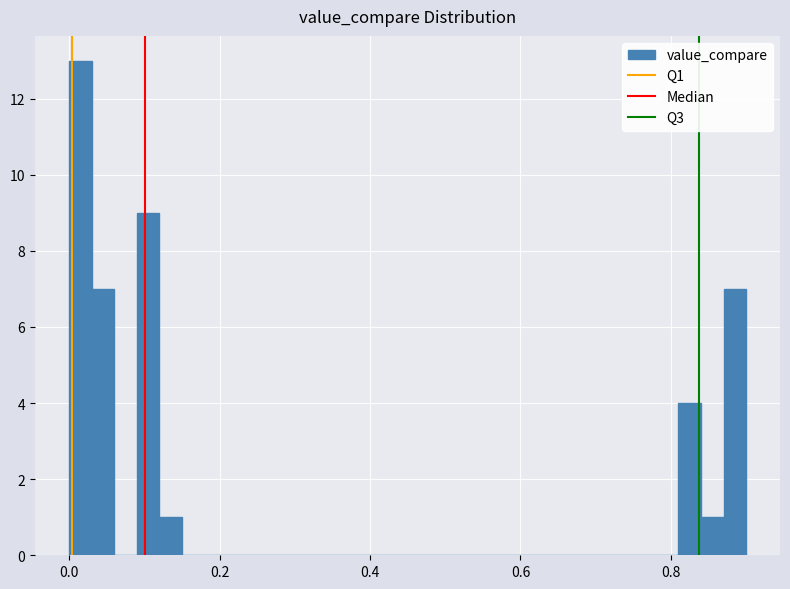

Read against the x-axis, roughly where is the centre of the tallest bar?

0.02